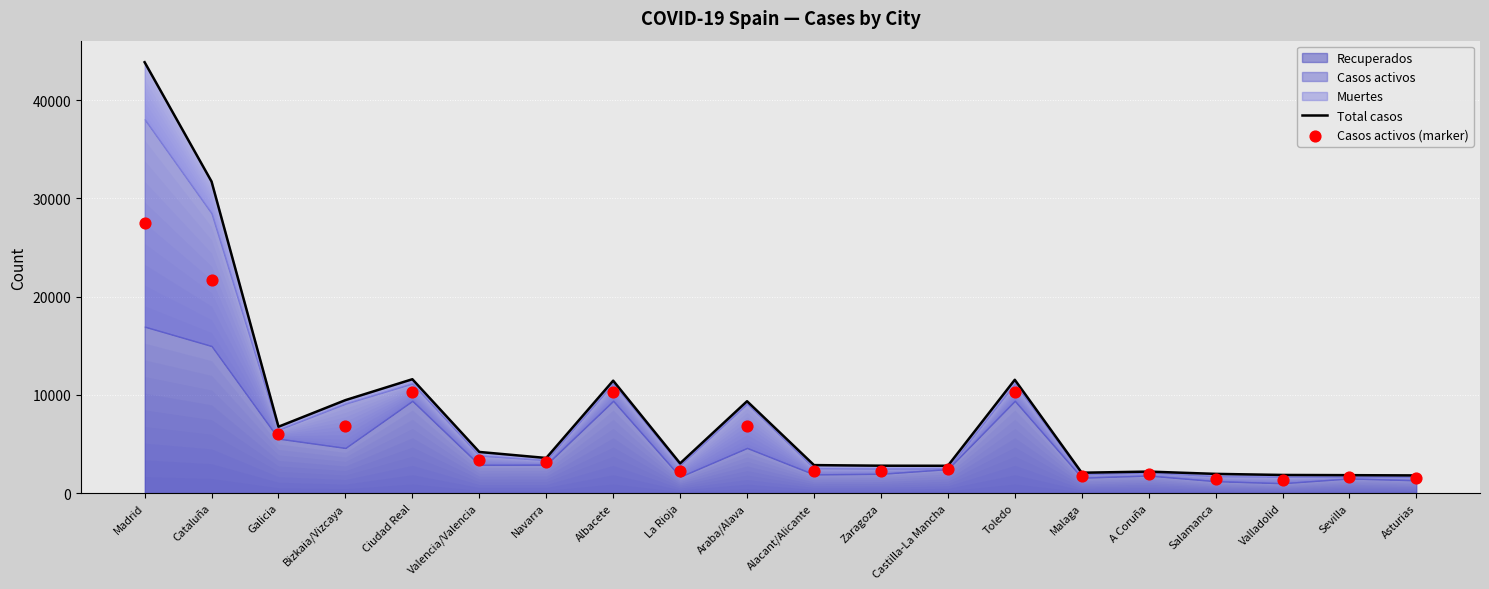

Which series reaches the maximum Y coordinate?

Total casos